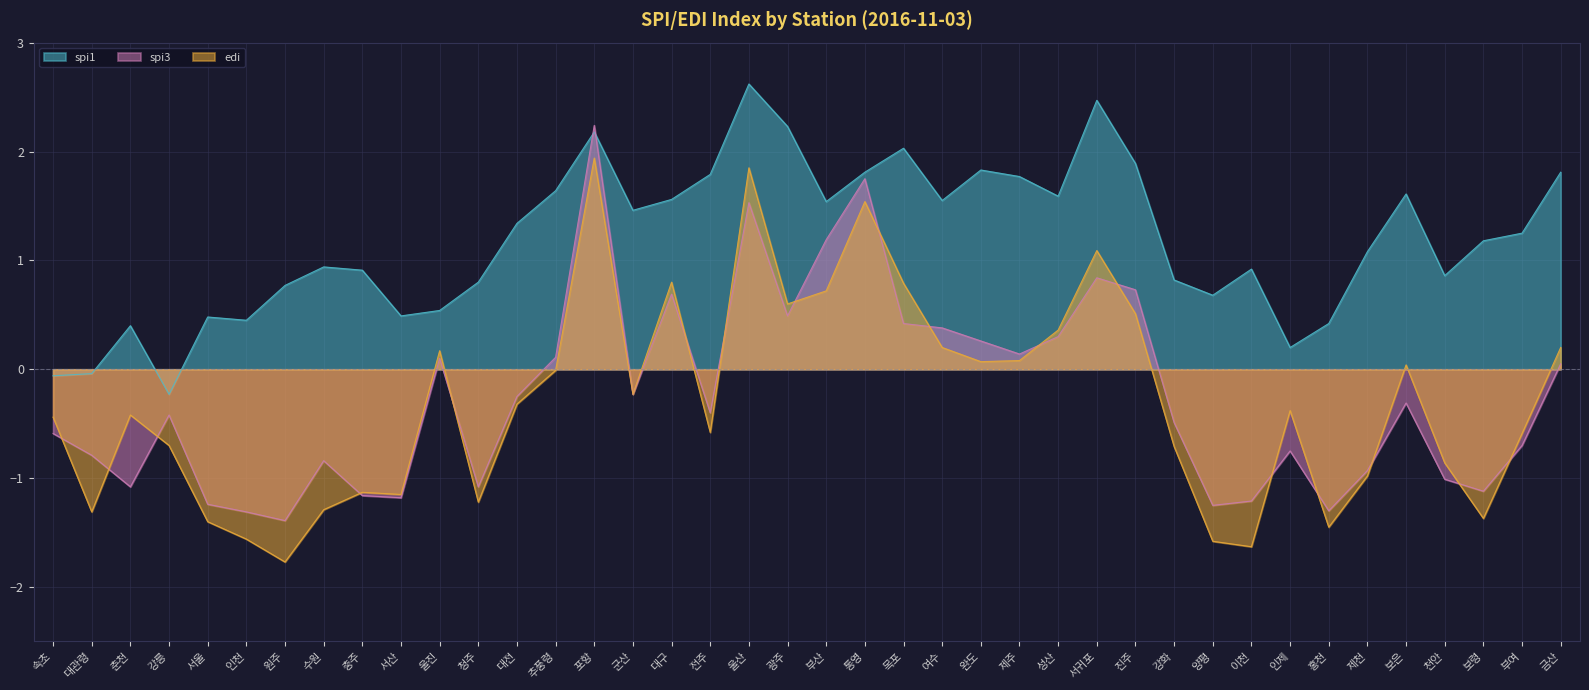

At which label does edi reach its minimum?

원주